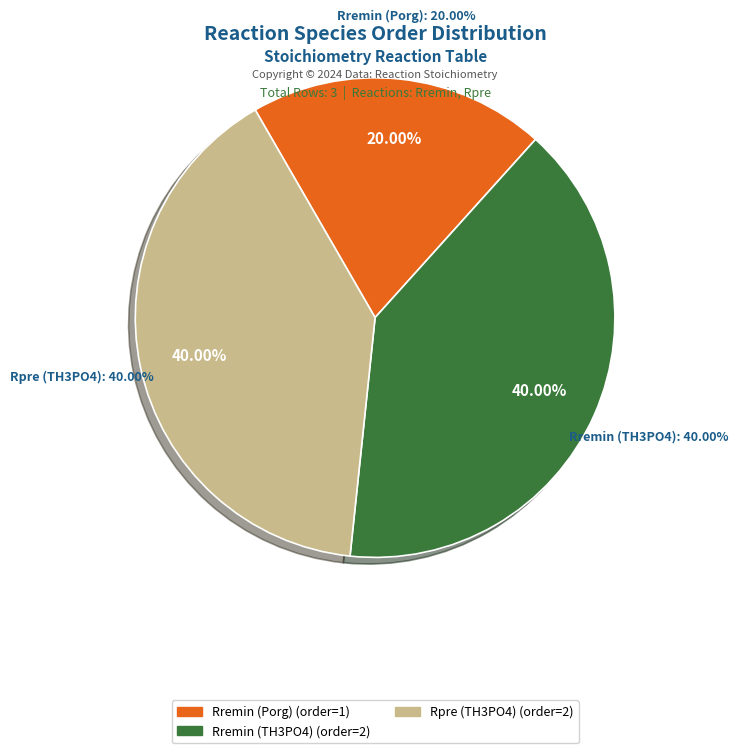

Count the number of slices in the pie.

3